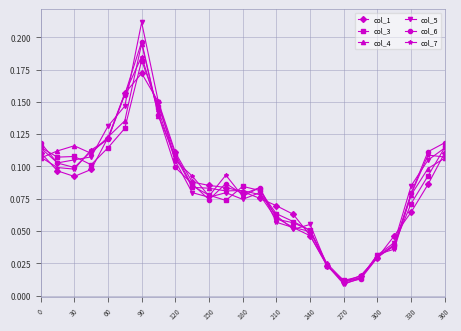

At how many categories does at least one series exceed 0?

25